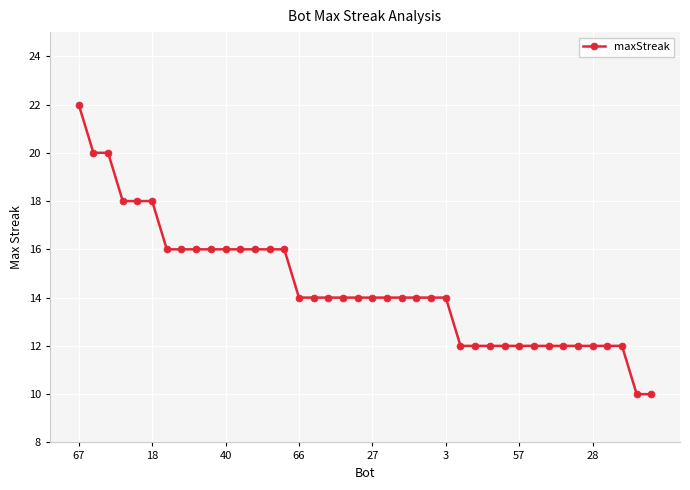

What is the difference between the maximum and second lowest values?

12